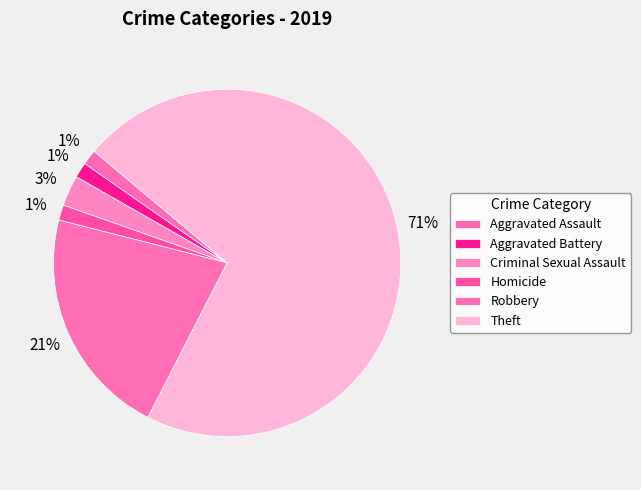

How many segments does this pie chart have?

6